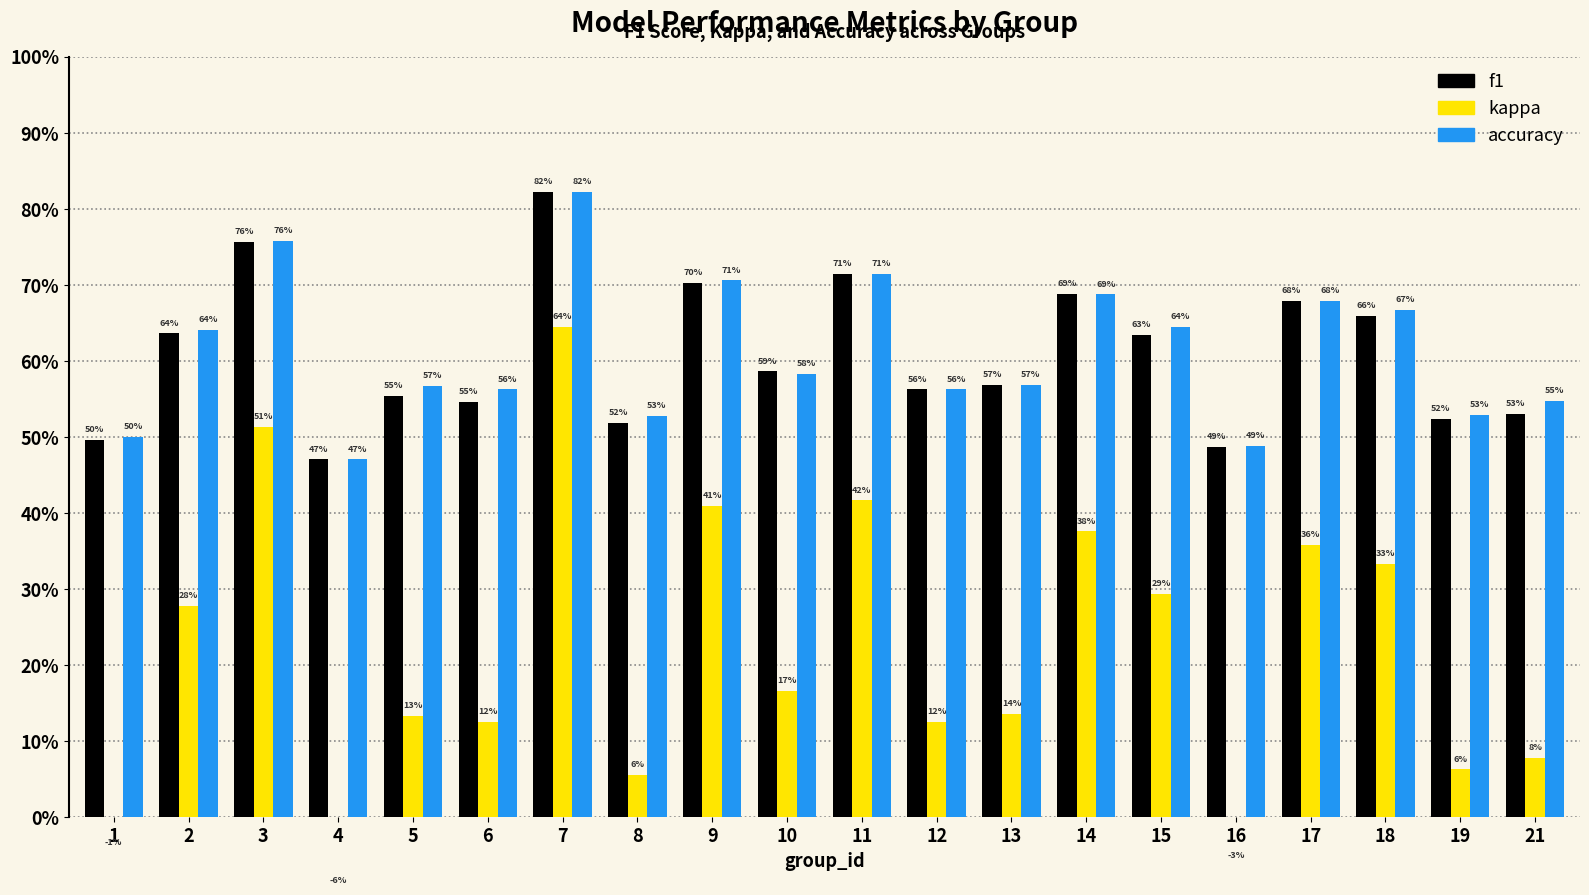

Does the chart contain any negative values?

Yes